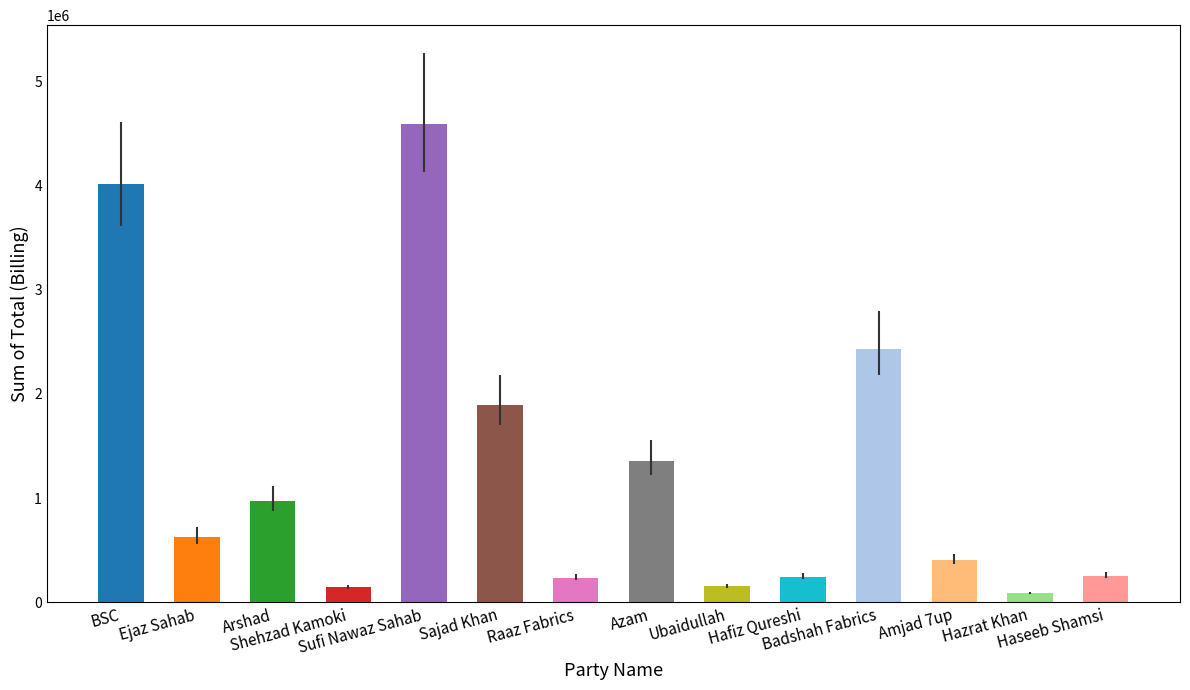

How many categories are shown in the chart?

14